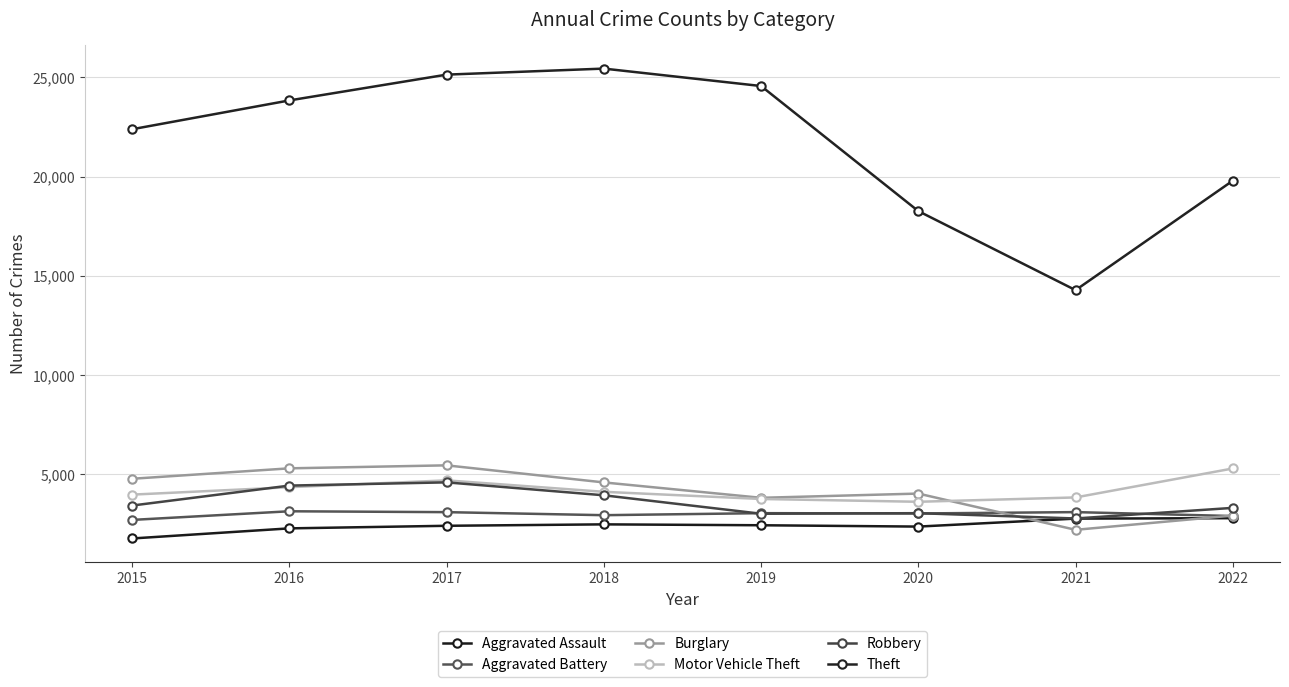

How many categories are shown in the chart?

8